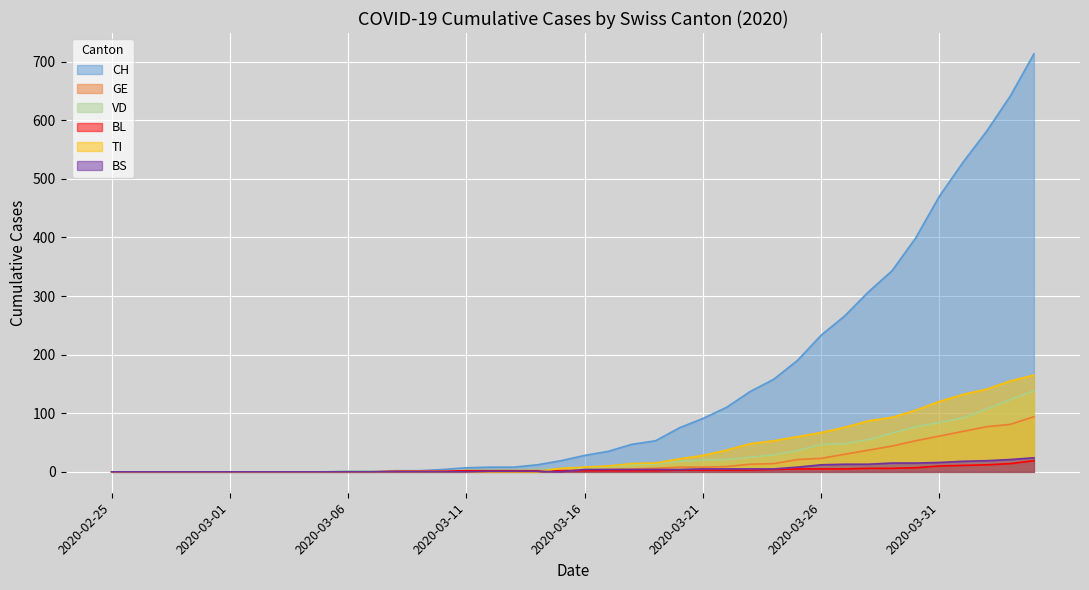

What is the sum of all VD values?

1050